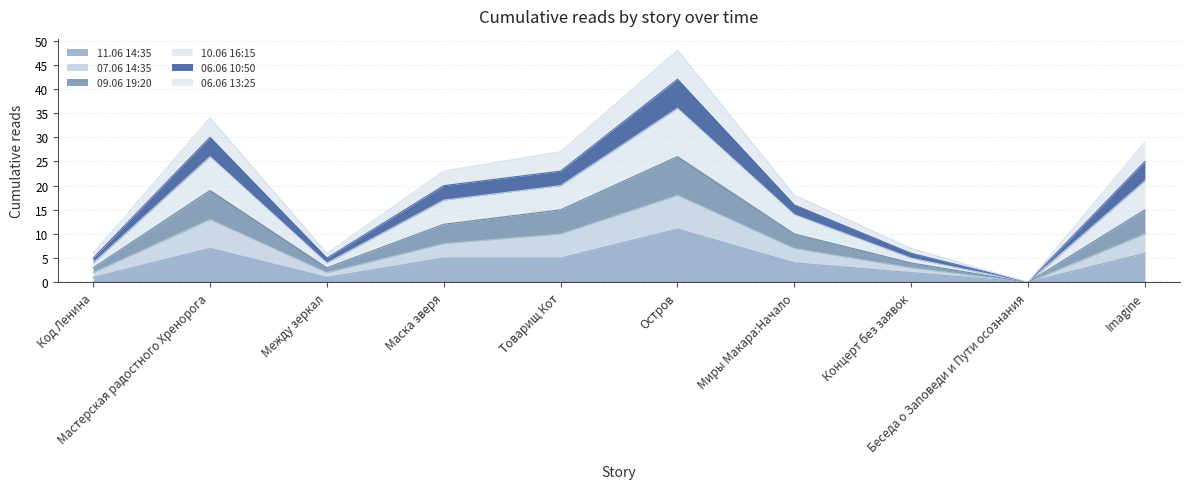

What is the value of the 11.06 14:35 point at the 1st from the left?

1